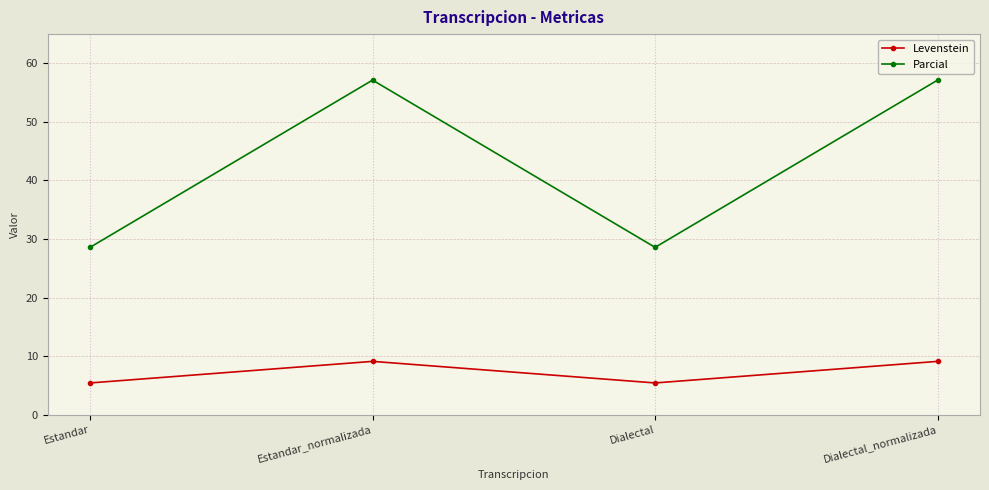

True or false: Parcial and Levenstein intersect in this chart.

False